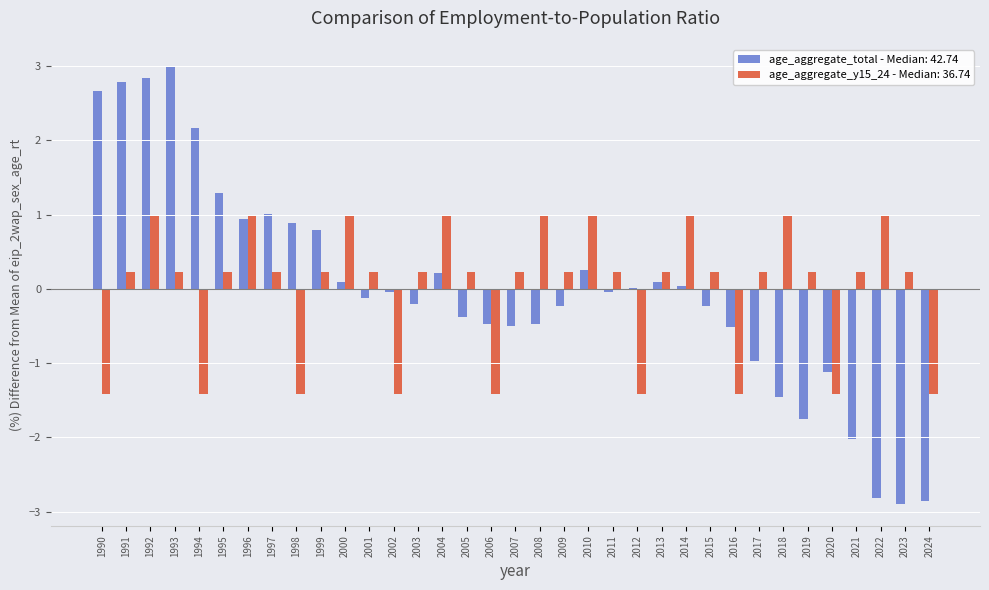

What is the highest value of the age_aggregate_y15_24 - Median: 36.74 series?

1.0